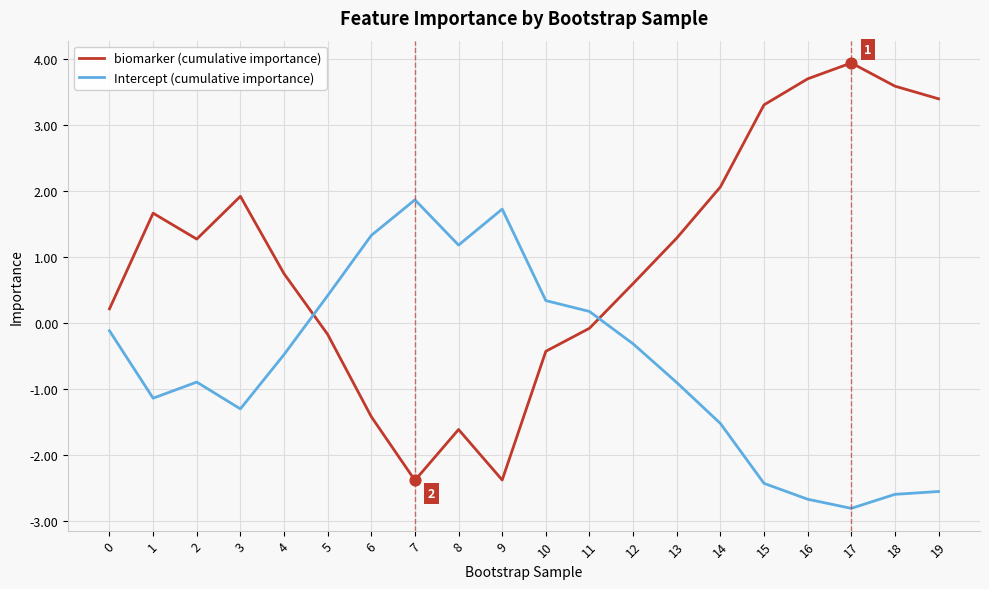

Which series changed the most between 4 and 18?

biomarker (cumulative importance)